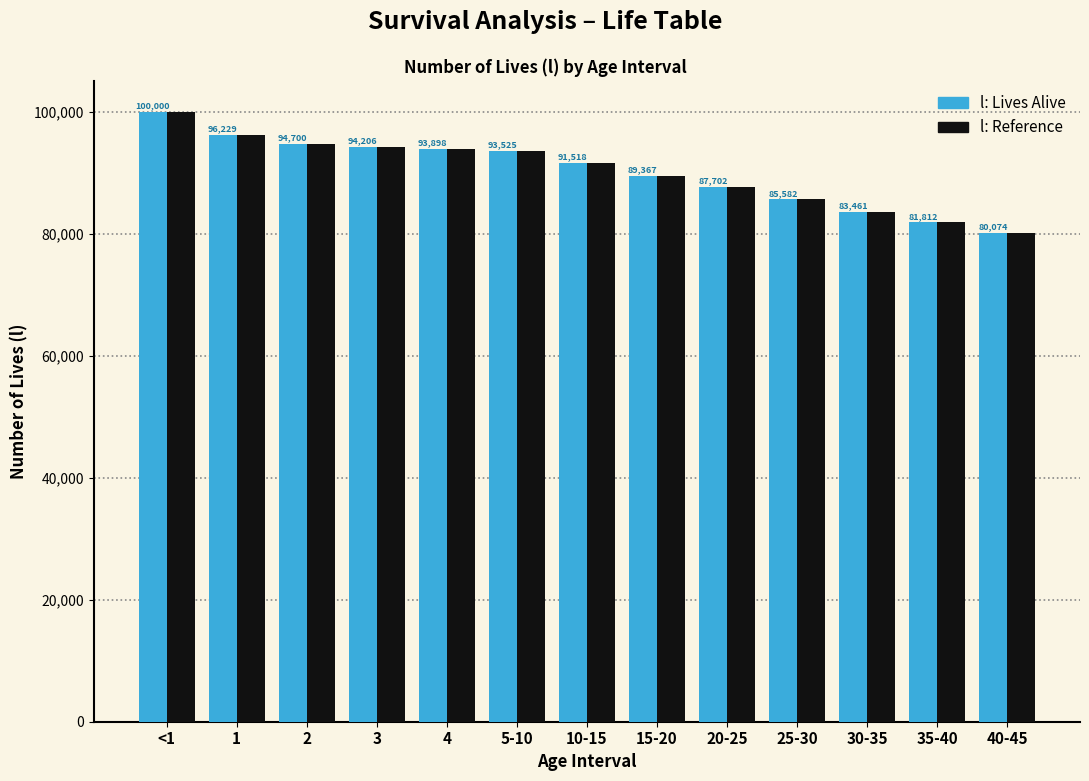

What is the total value across all series at 4?

187796